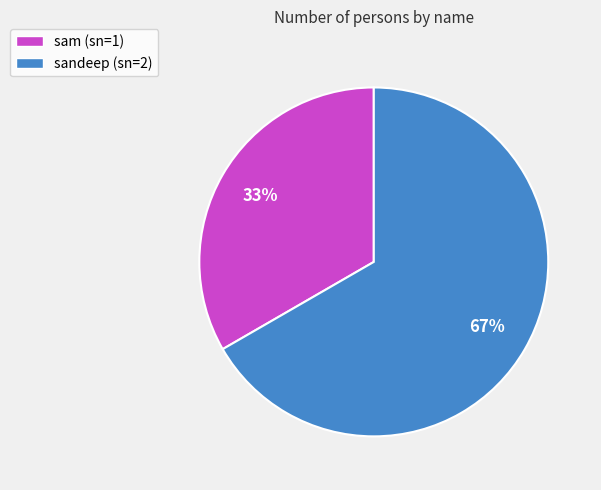

Which category has the smallest portion of the pie?

sam